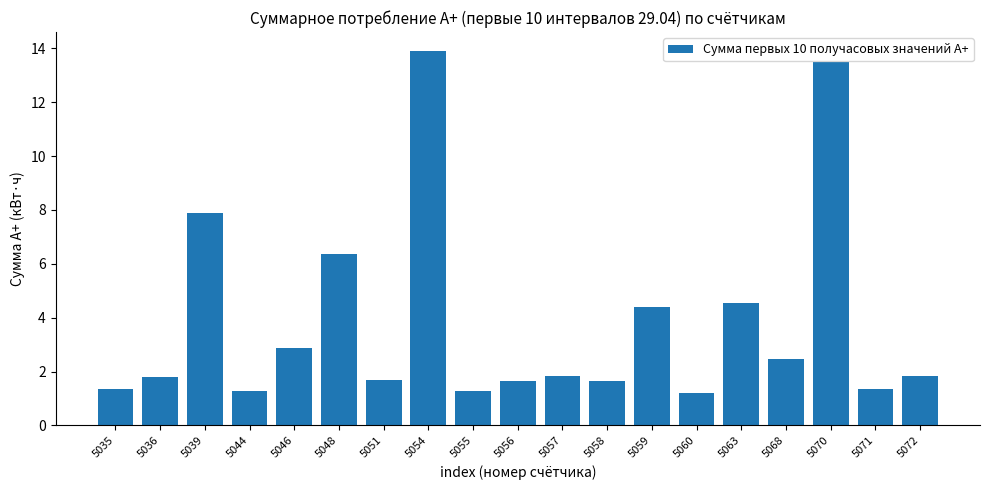

Is it true that the value at 5068 is 2.5?

True